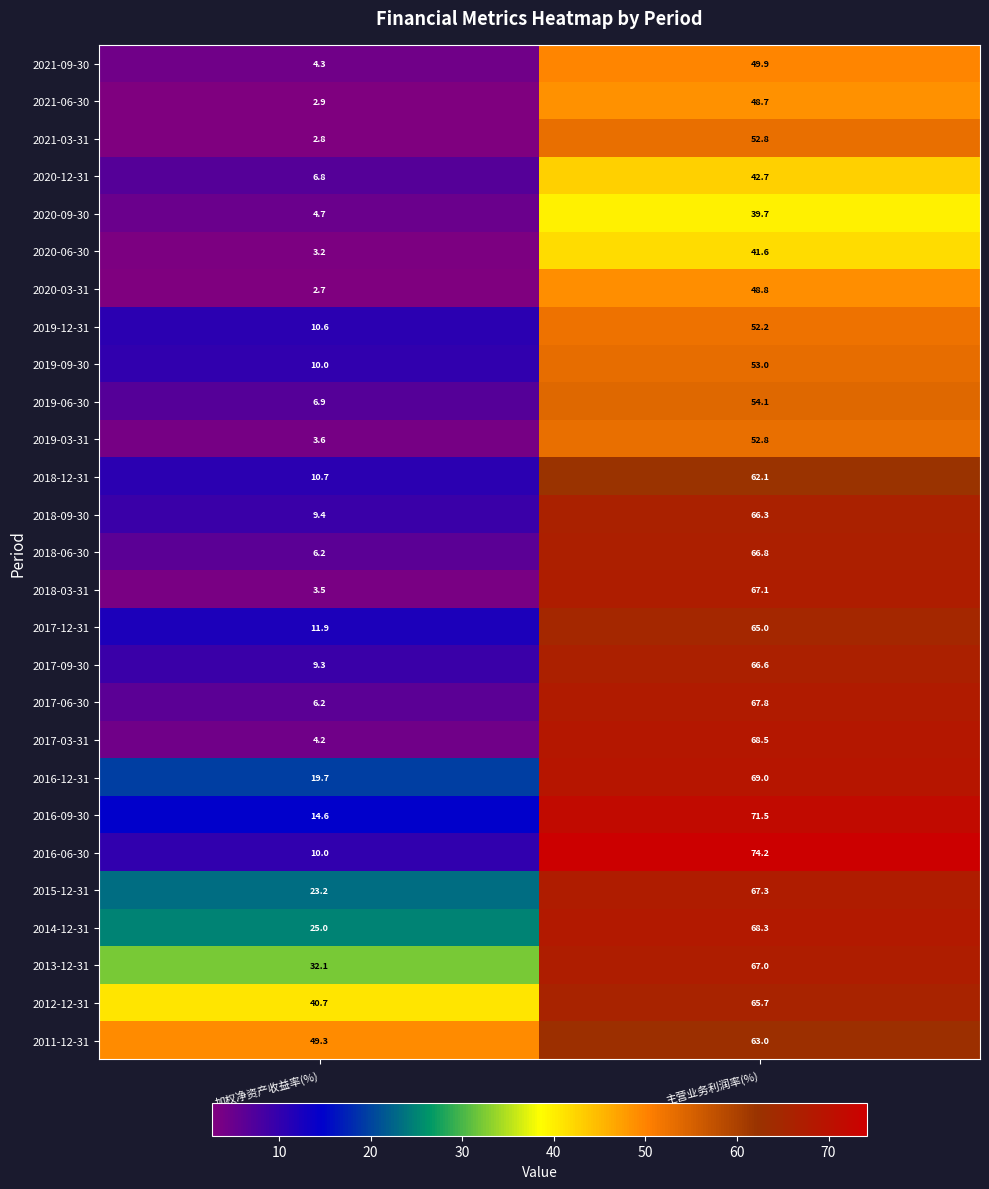

Which series changed the most between 加权净资产收益率(%) and 主营业务利润率(%)?

2017-03-31